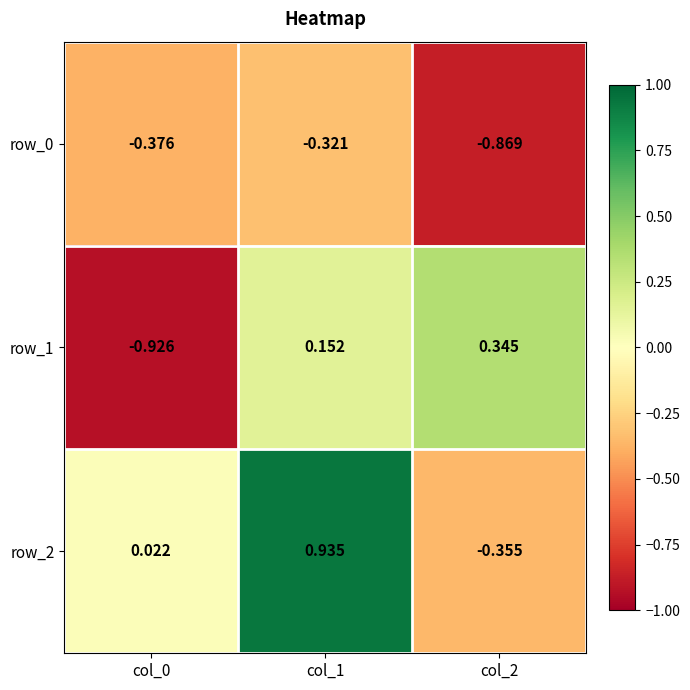

What is the difference between the highest and lowest values at col_2?

1.2